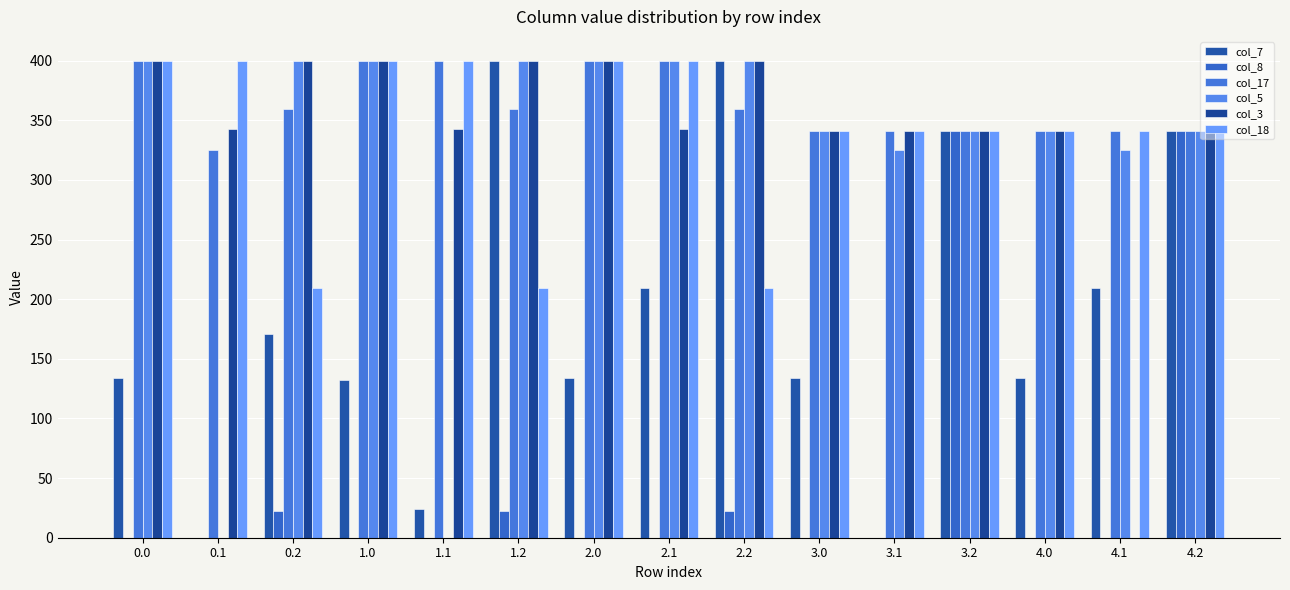

How many groups of bars are there?

15